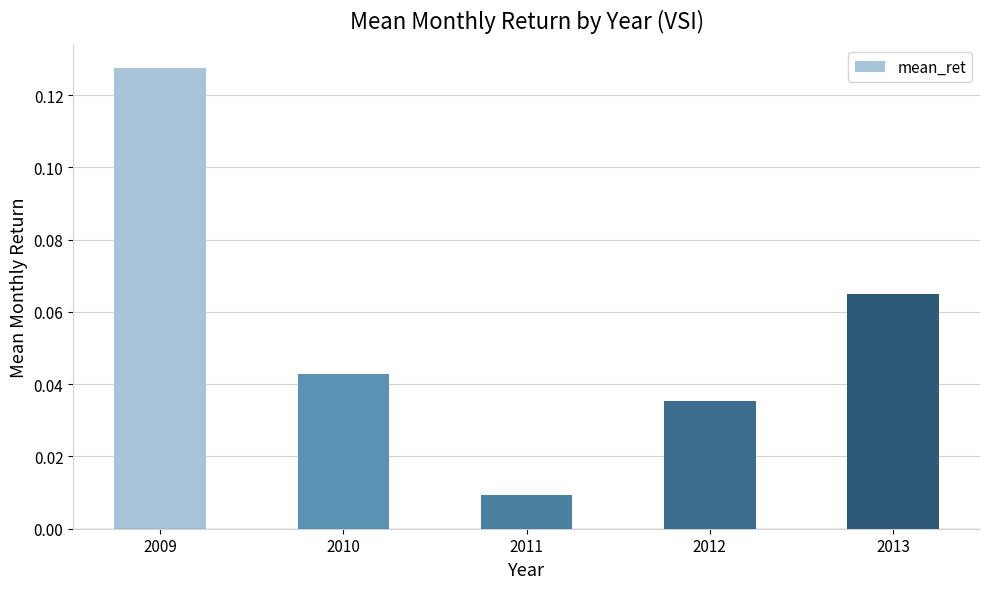

What is the sum of all values?

0.3